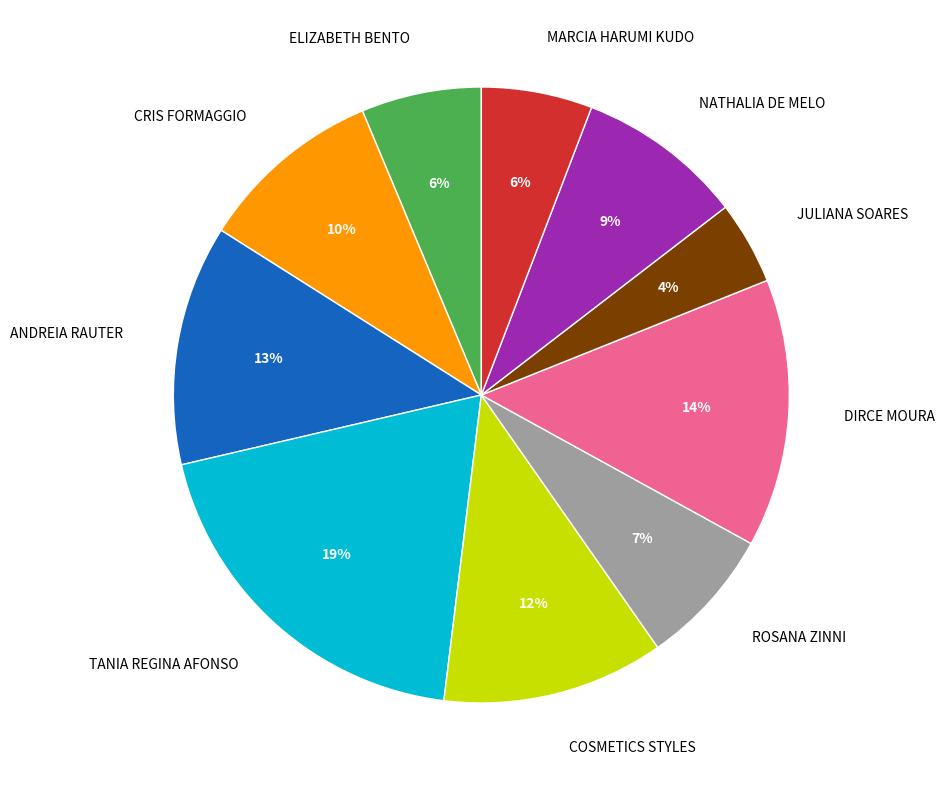

What is the largest slice in the pie chart?

TANIA REGINA AFONSO